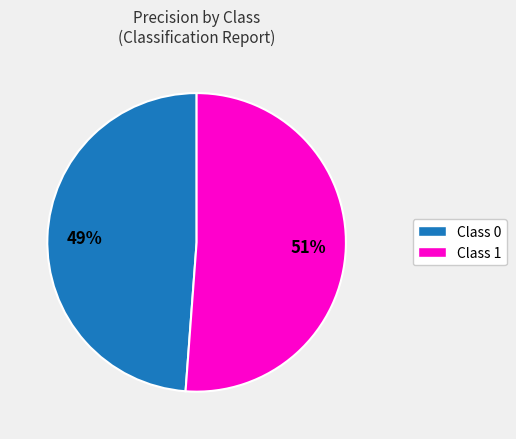

Is there any slice that represents more than half of the pie?

Yes